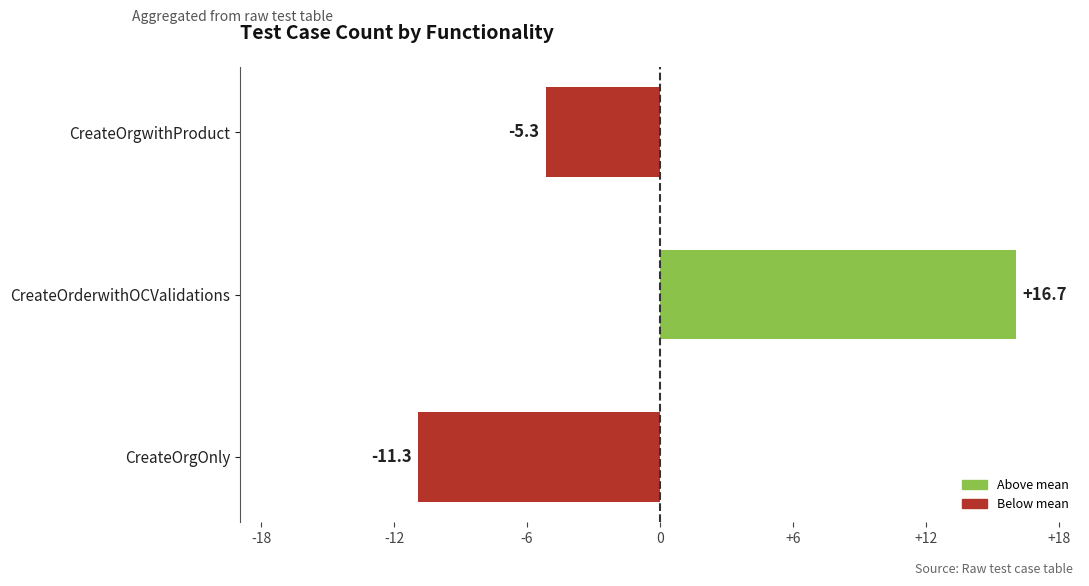

Does the chart contain any negative values?

Yes